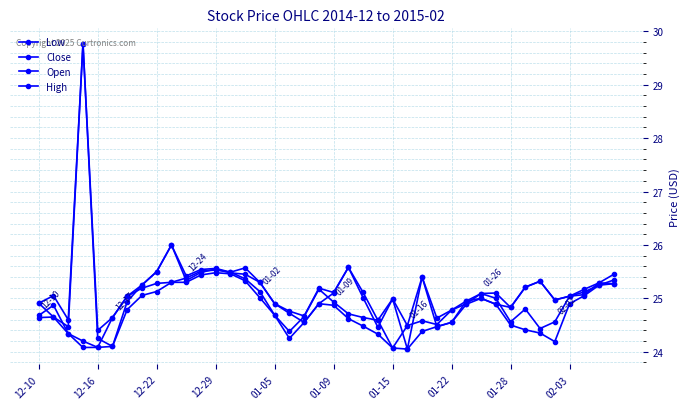

How many distinct data groups are displayed?

4